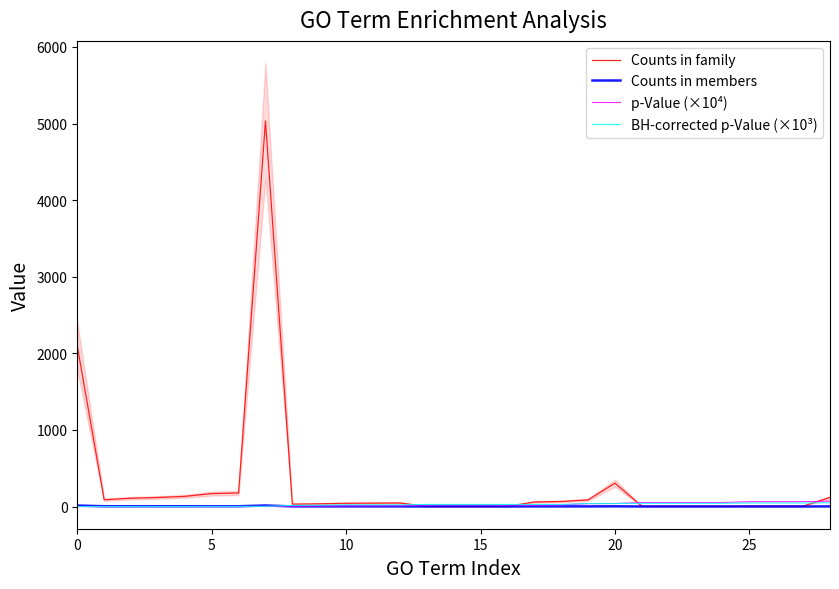

What is the difference between the maximum and second lowest values in the Counts in family series?

5033.0